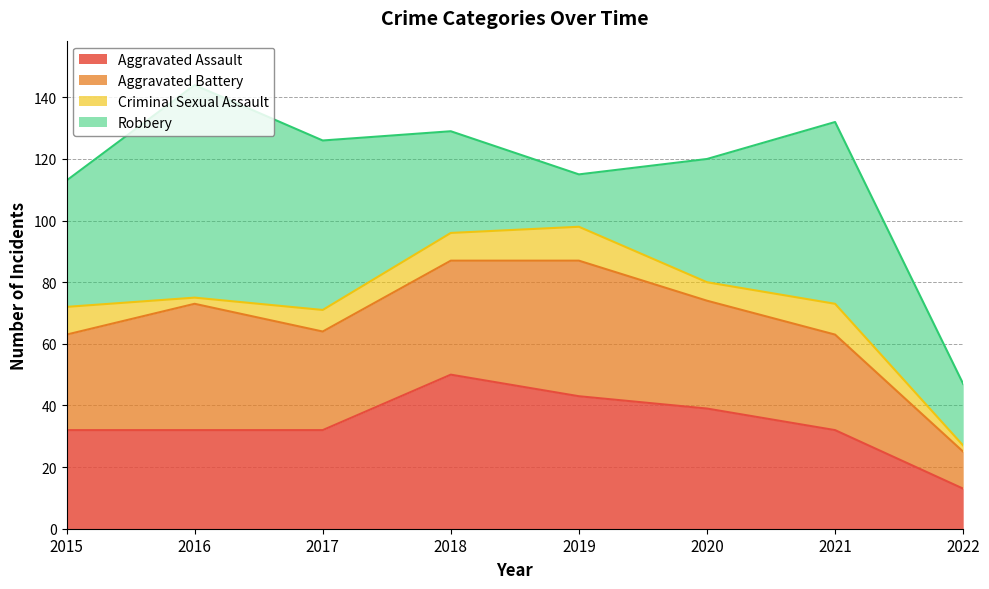

True or false: Criminal Sexual Assault and Aggravated Assault intersect in this chart.

False